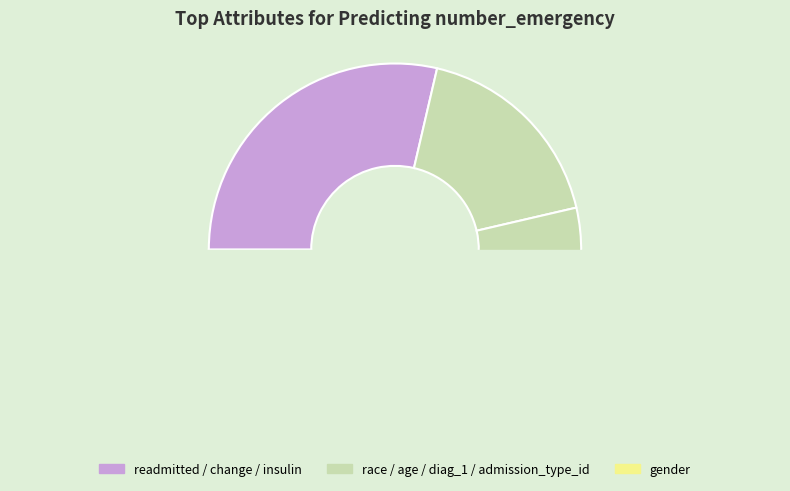

What is the change in value from age to insulin?

-0.2